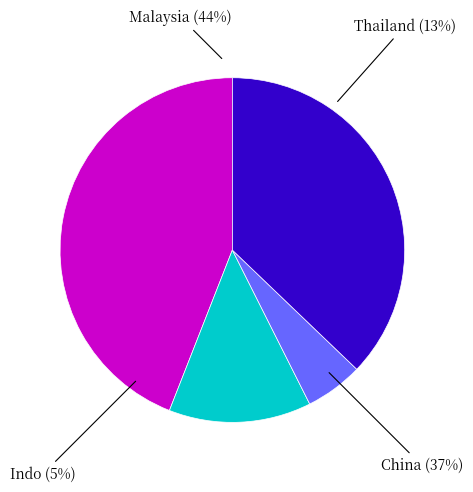

Which category has the smallest portion of the pie?

Indo